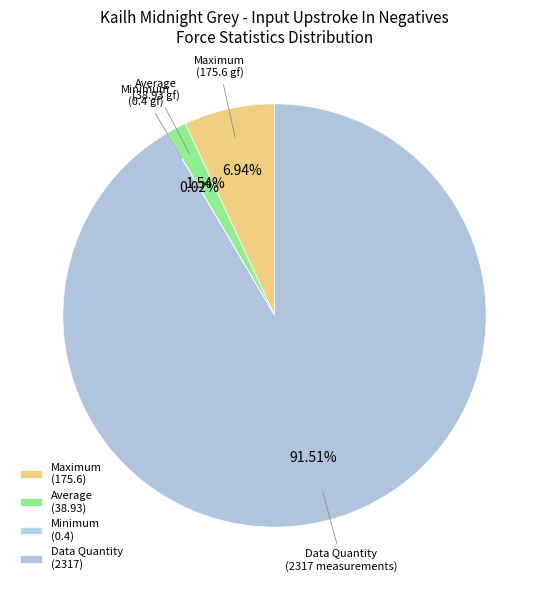

Combined, do Maximum and Average account for over 50%?

No